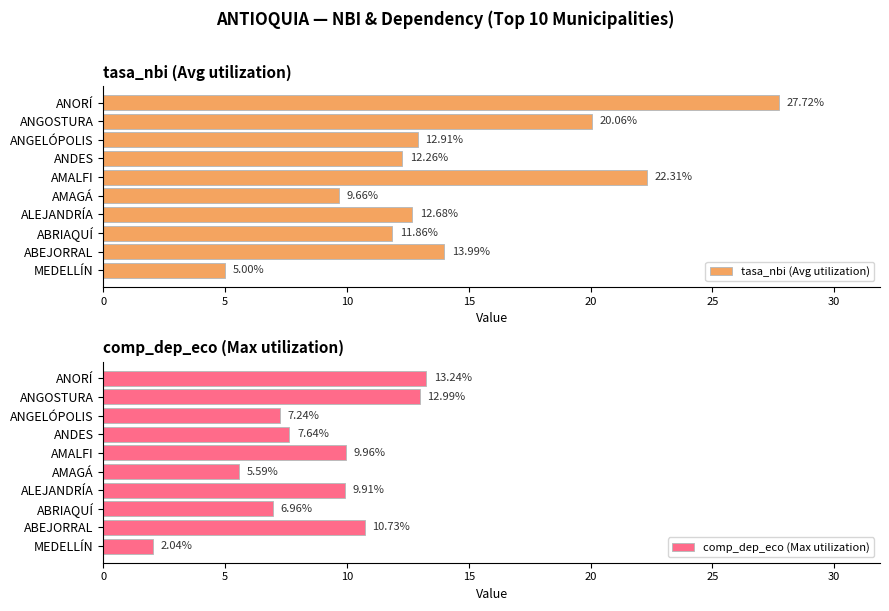

Is it true that comp_dep_eco (Max utilization) equals 2.0 at 0?

True